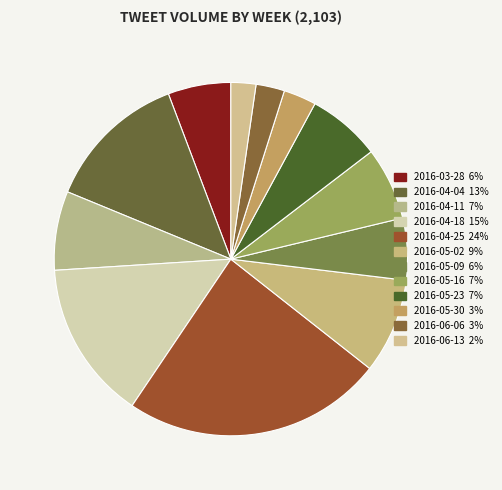

What is the smallest slice in the pie chart?

2016-06-13